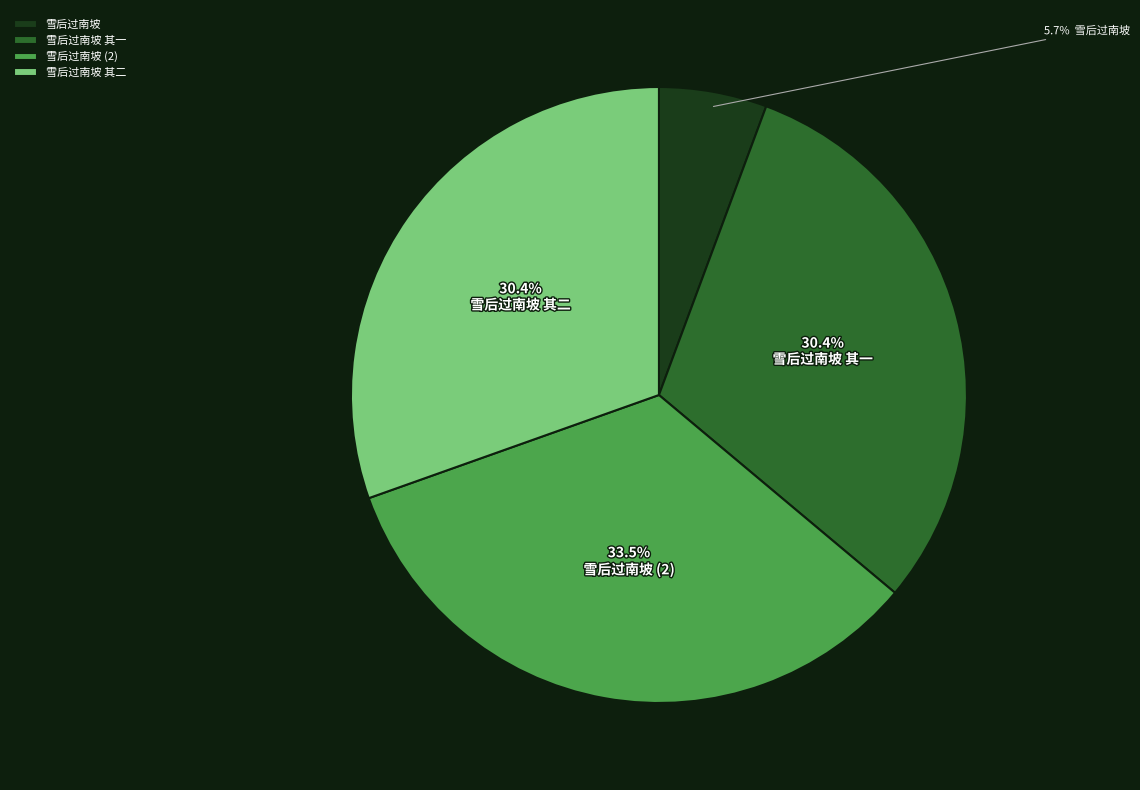

Which category has the biggest portion of the pie?

雪后过南坡 (2)